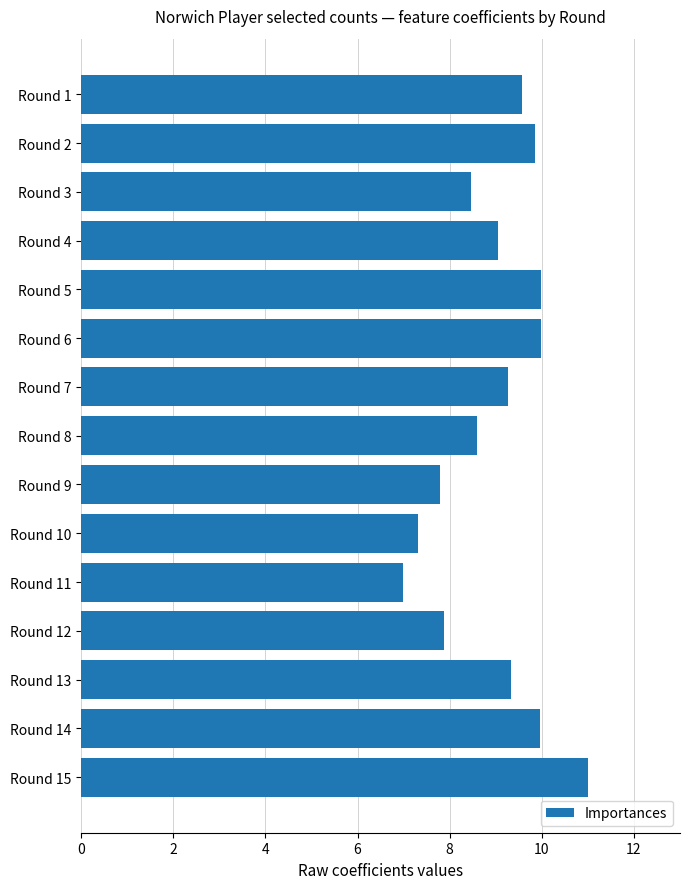

How many distinct data groups are displayed?

1